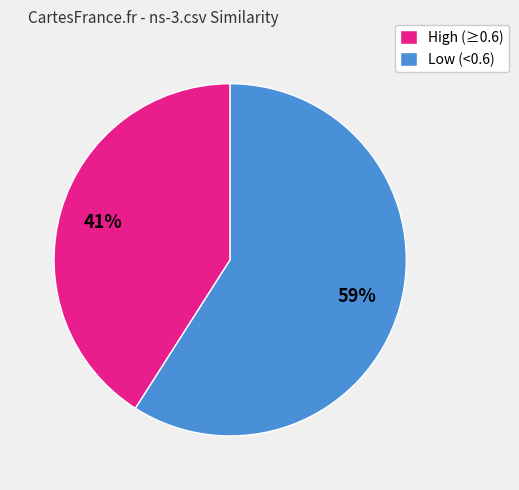

To the nearest percent, what portion does High (≥0.6) represent?

41%